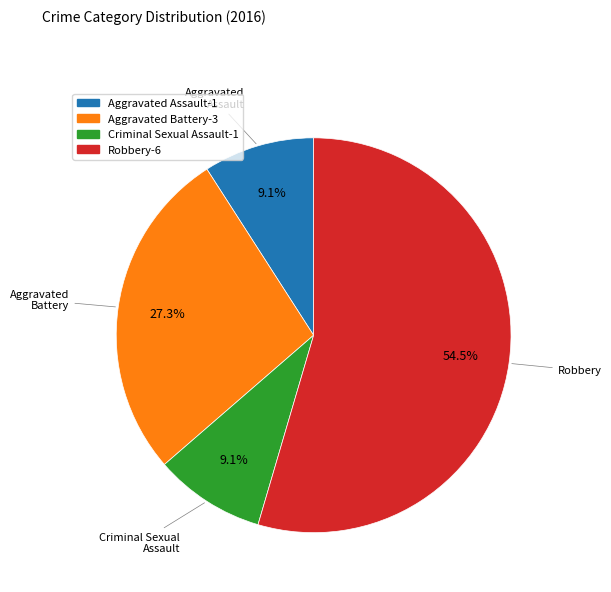

Approximately how many times larger is the value at Aggravated Battery compared to Aggravated Assault?

3.0